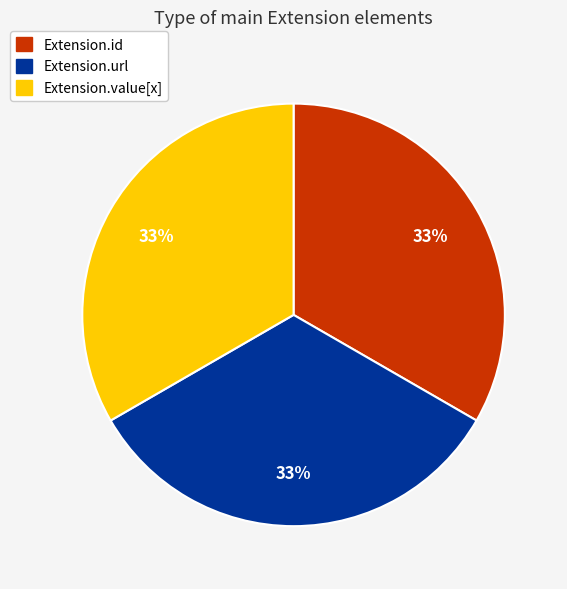

To the nearest percent, what is the average slice percentage?

33%